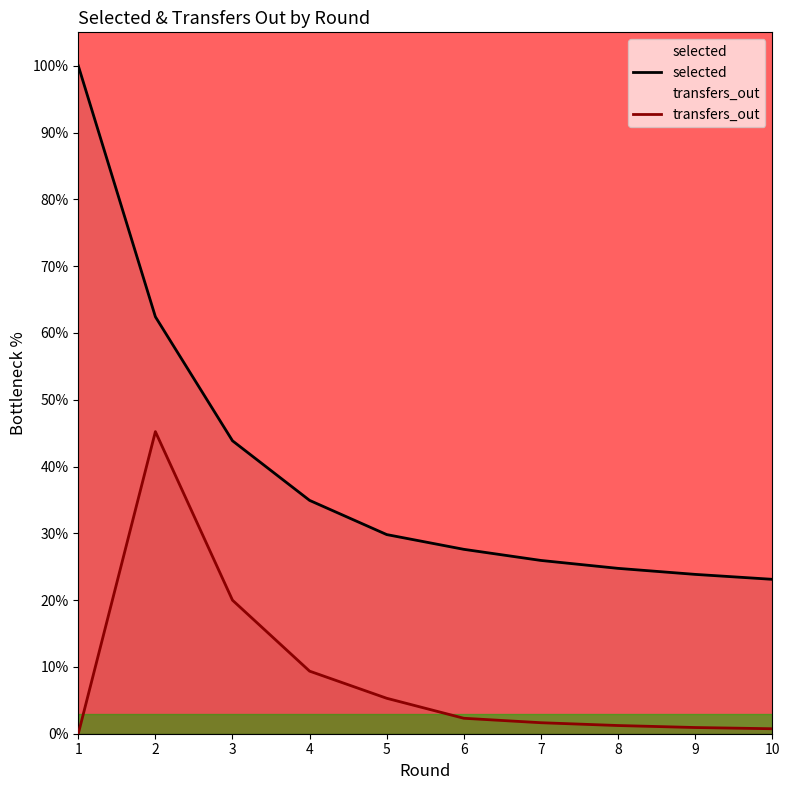

At which label does selected first exceed 29?

1